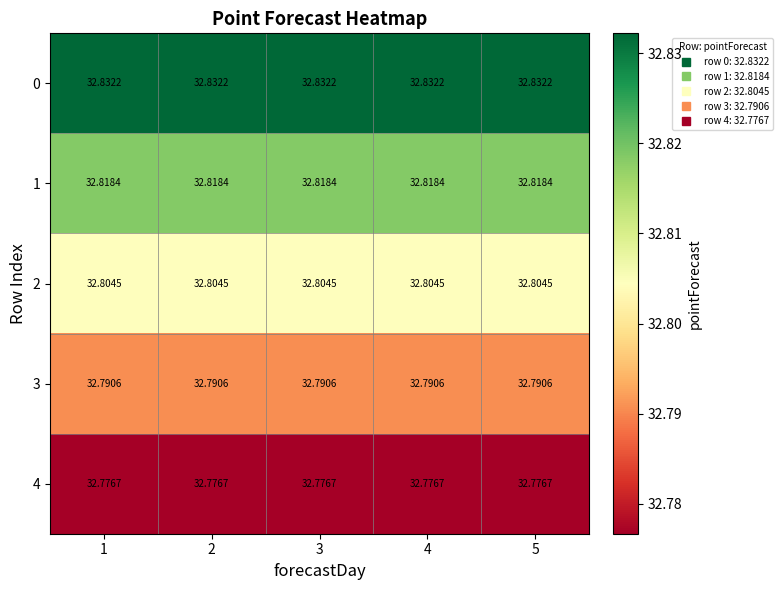

Is the value of 0 at 3 greater than the value of 4 at 5?

Yes